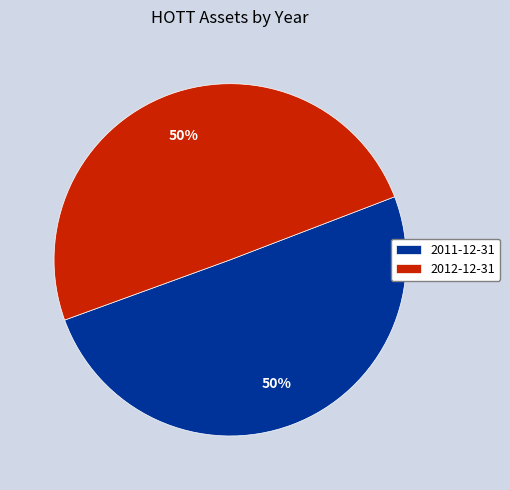

To the nearest percent, what percentage of the pie is 2011-12-31?

50%